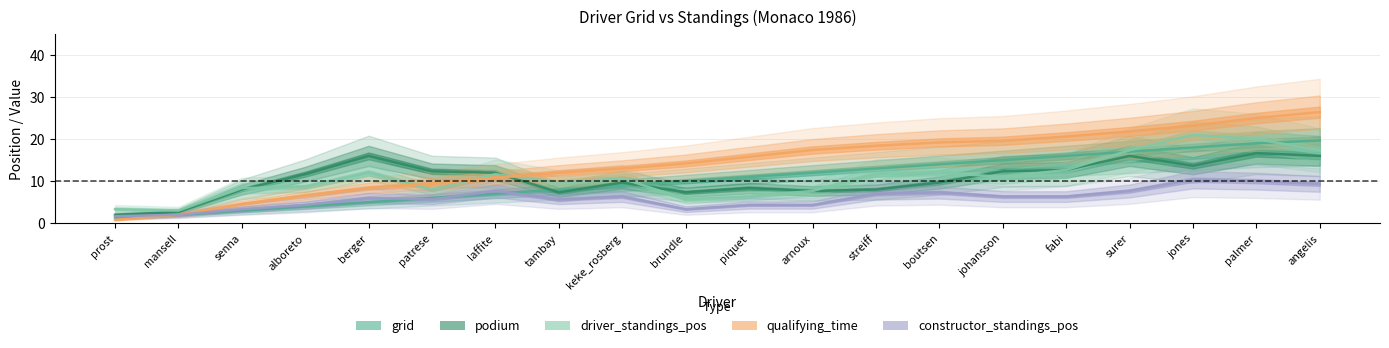

What is the smallest value displayed?

0.8